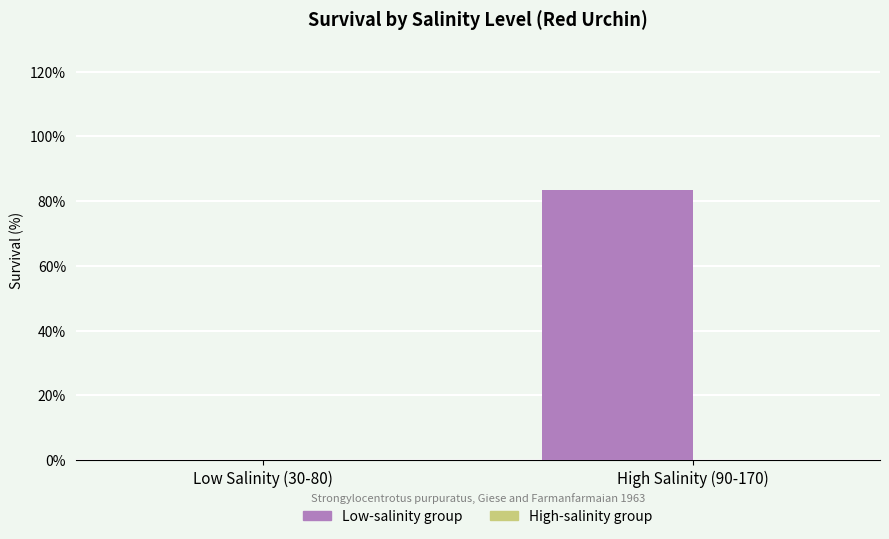

Between High Salinity (90-170) and Low Salinity (30-80), which is larger?

High Salinity (90-170)